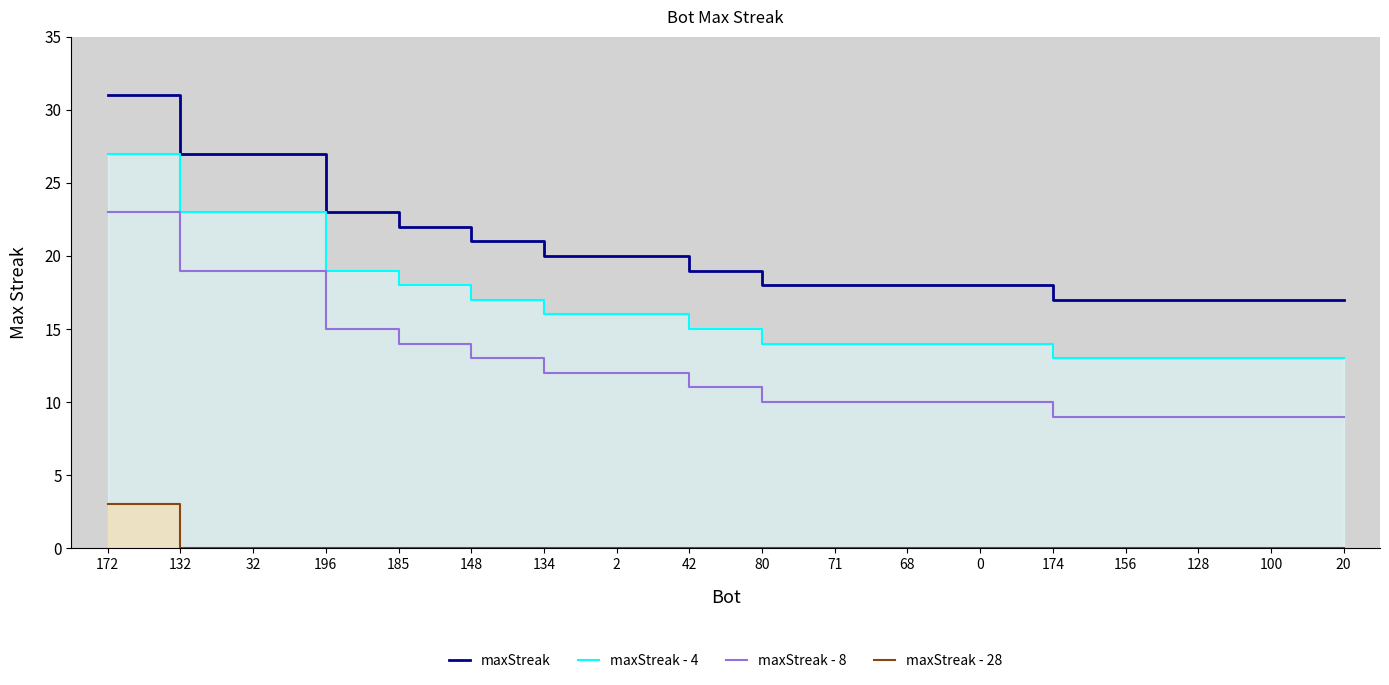

What is the spread (max minus min) of values at 174?

17